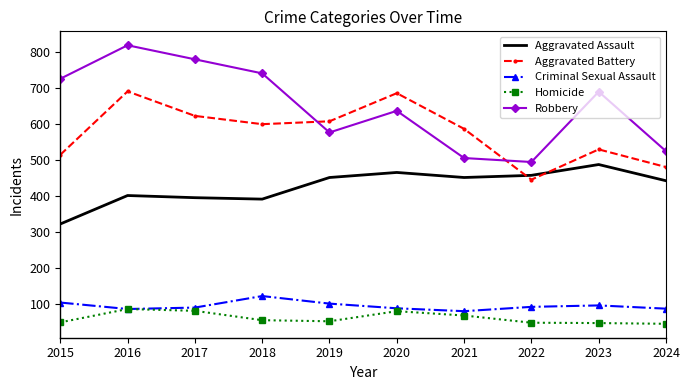

True or false: Homicide and Robbery intersect in this chart.

False